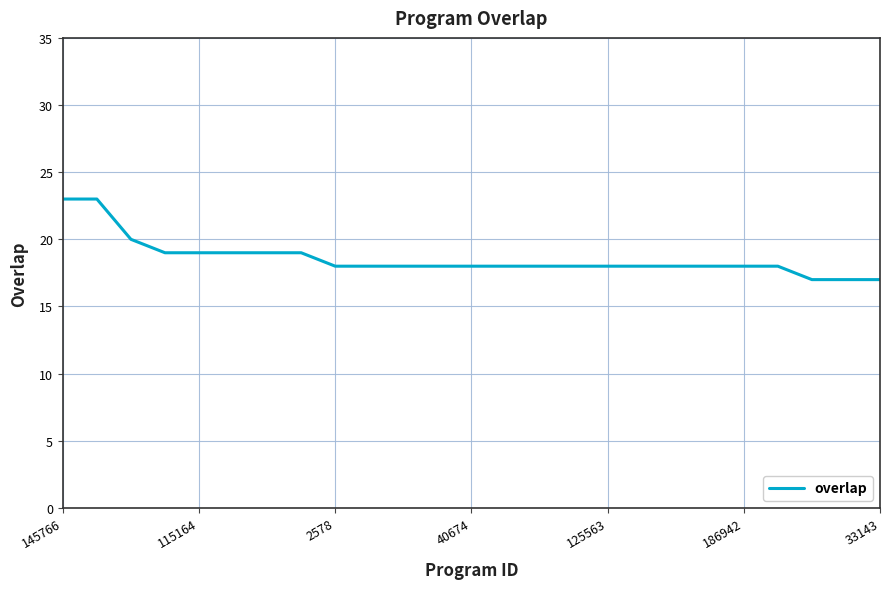

What is the minimum value shown in the chart?

17